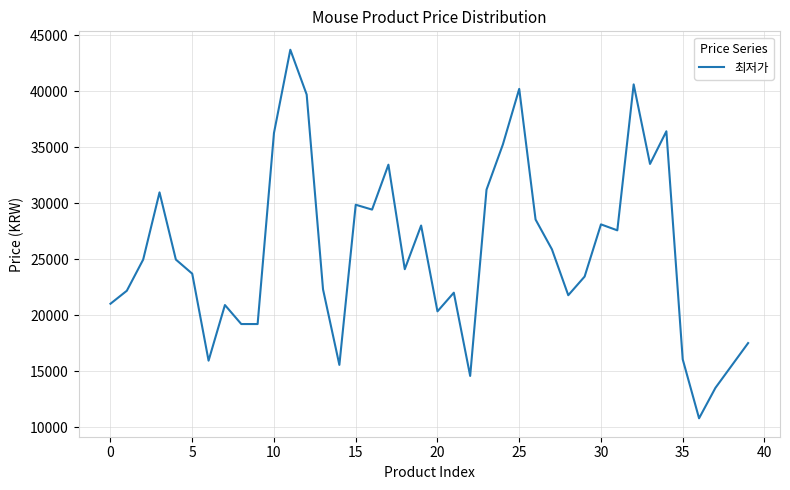

What is the minimum value shown in the chart?

10816